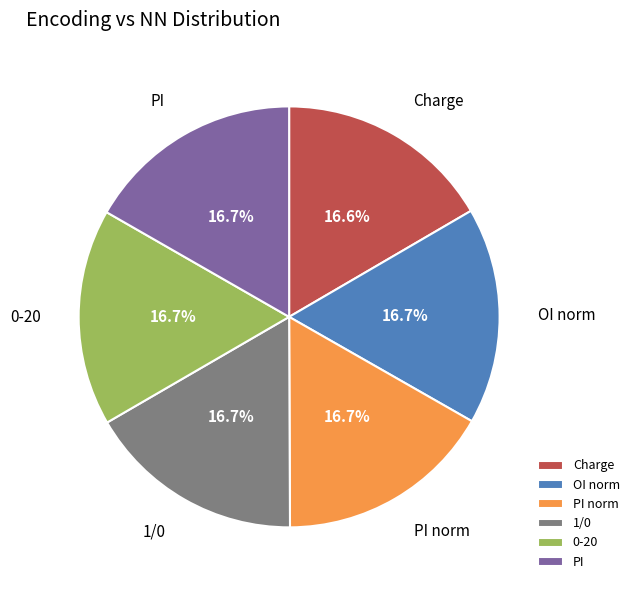

True or false: OI norm accounts for 17% of the total.

True